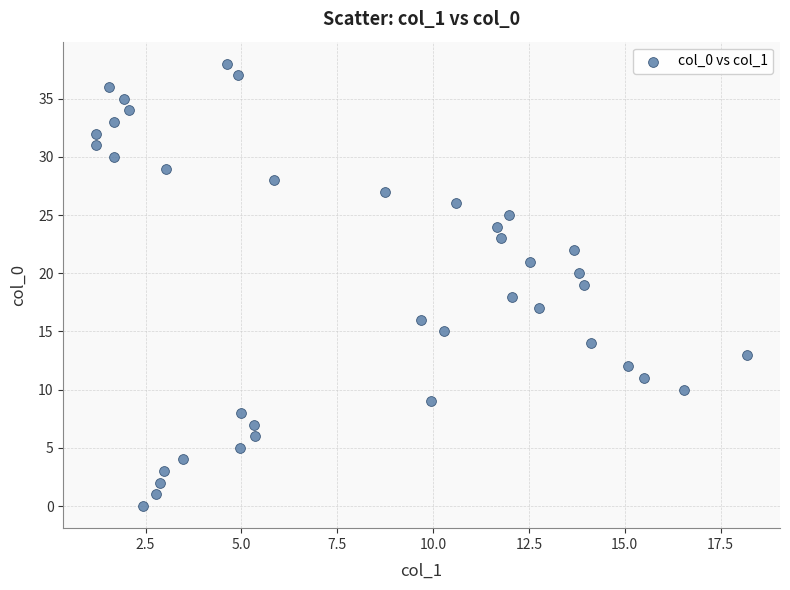

What is the range of Y values (max minus min)?

38